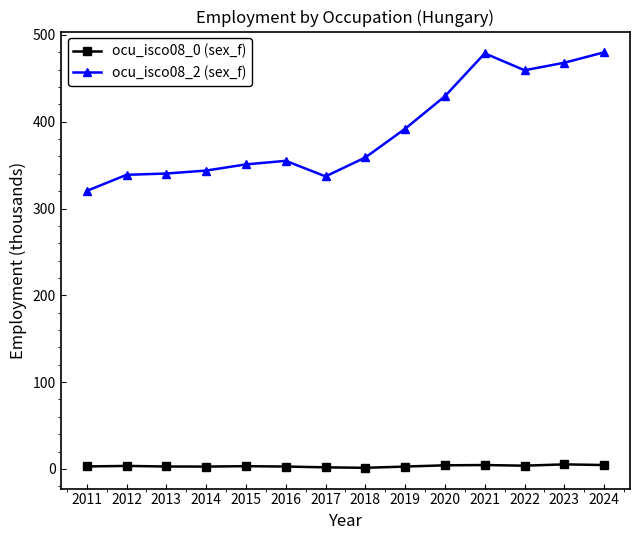

What is the difference between the maximum and minimum values in the ocu_isco08_2 (sex_f) series?

159.7